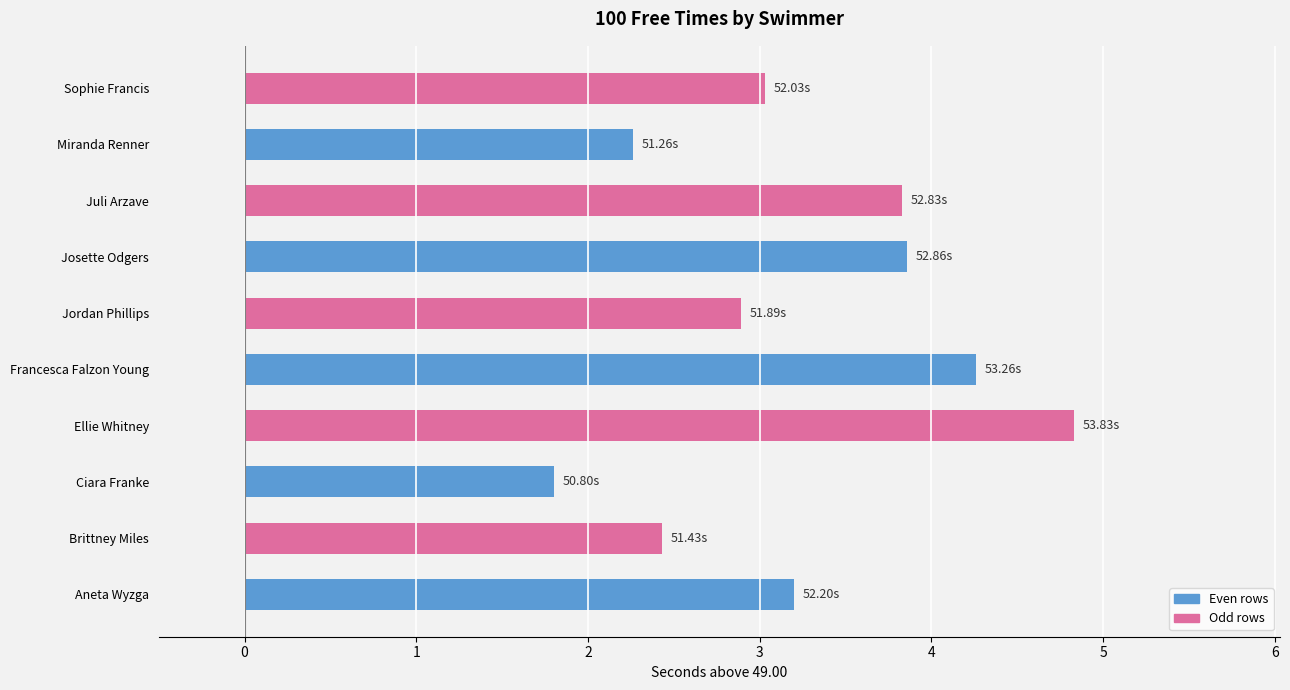

What is the ratio of the value at Juli Arzave to the value at Sophie Francis?

1.3